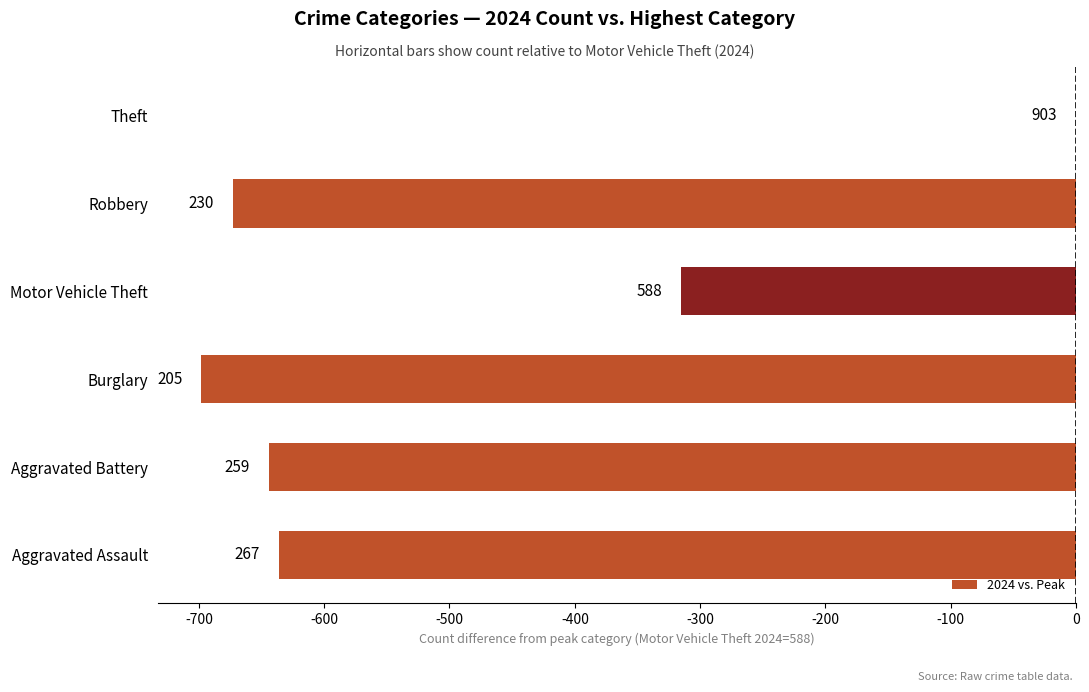

What is the minimum value shown in the chart?

-698